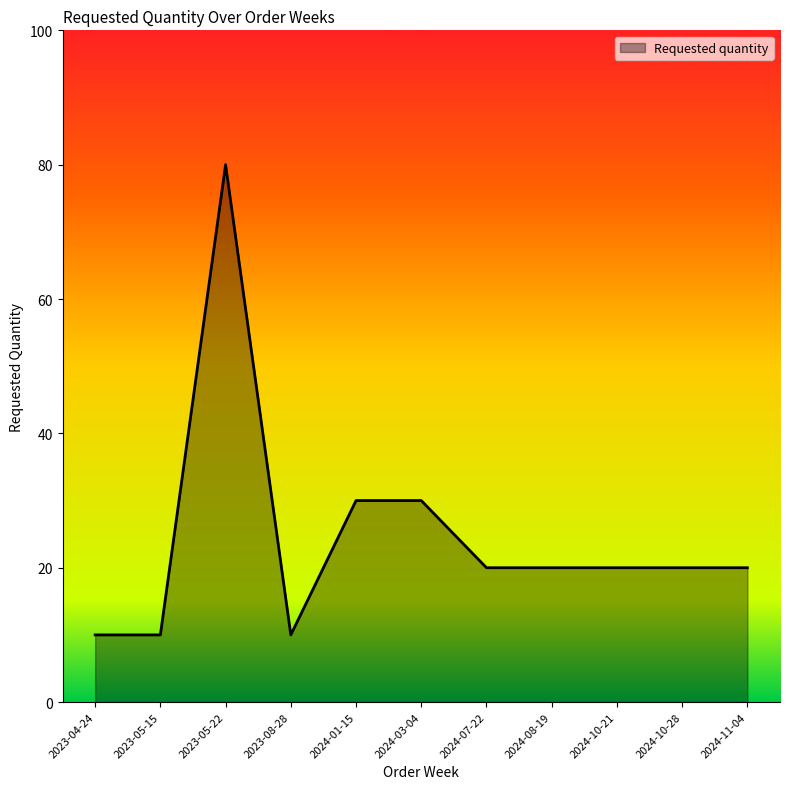

What is the change in value from 2024-01-15 to 2024-10-21?

-10